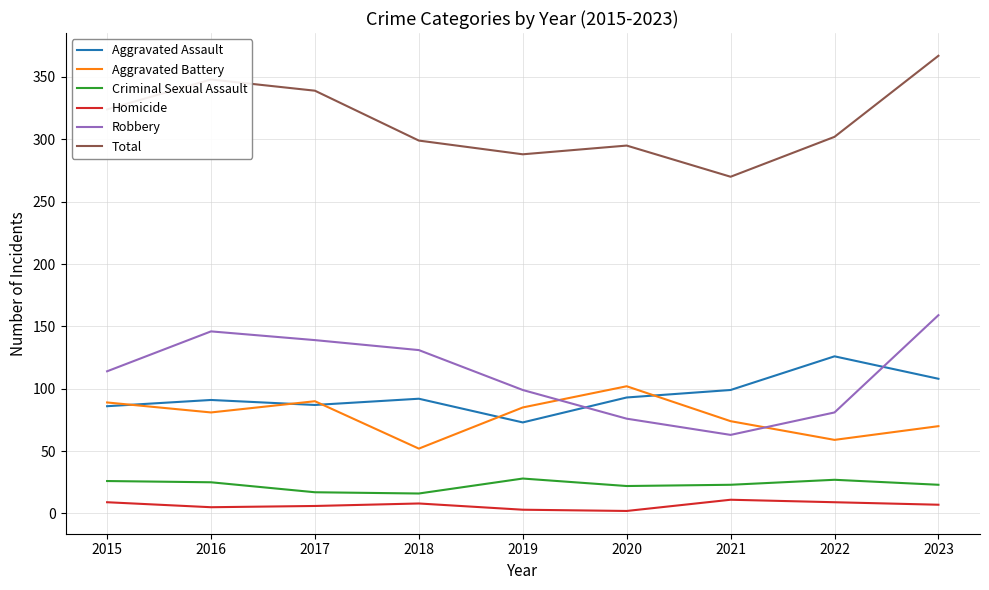

What is the spread (max minus min) of values at 2018?

291